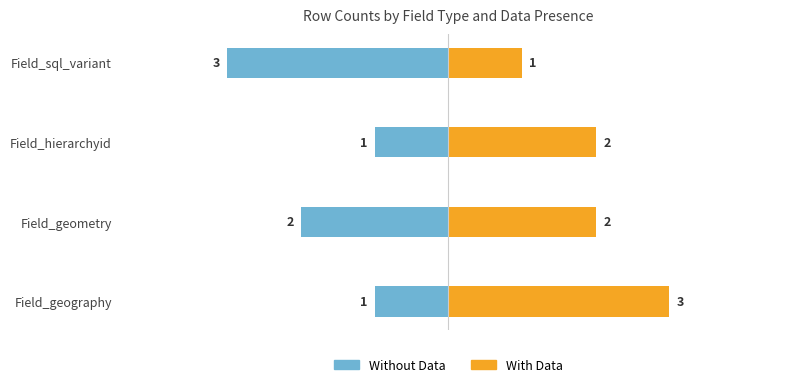

Rank the series by their average value, from lowest to highest.

Without Data, With Data